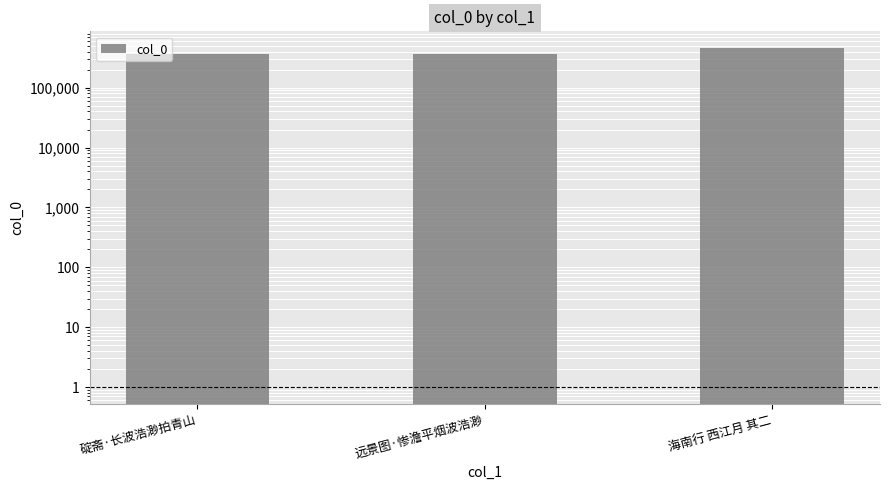

How many values exceed 367931?

1